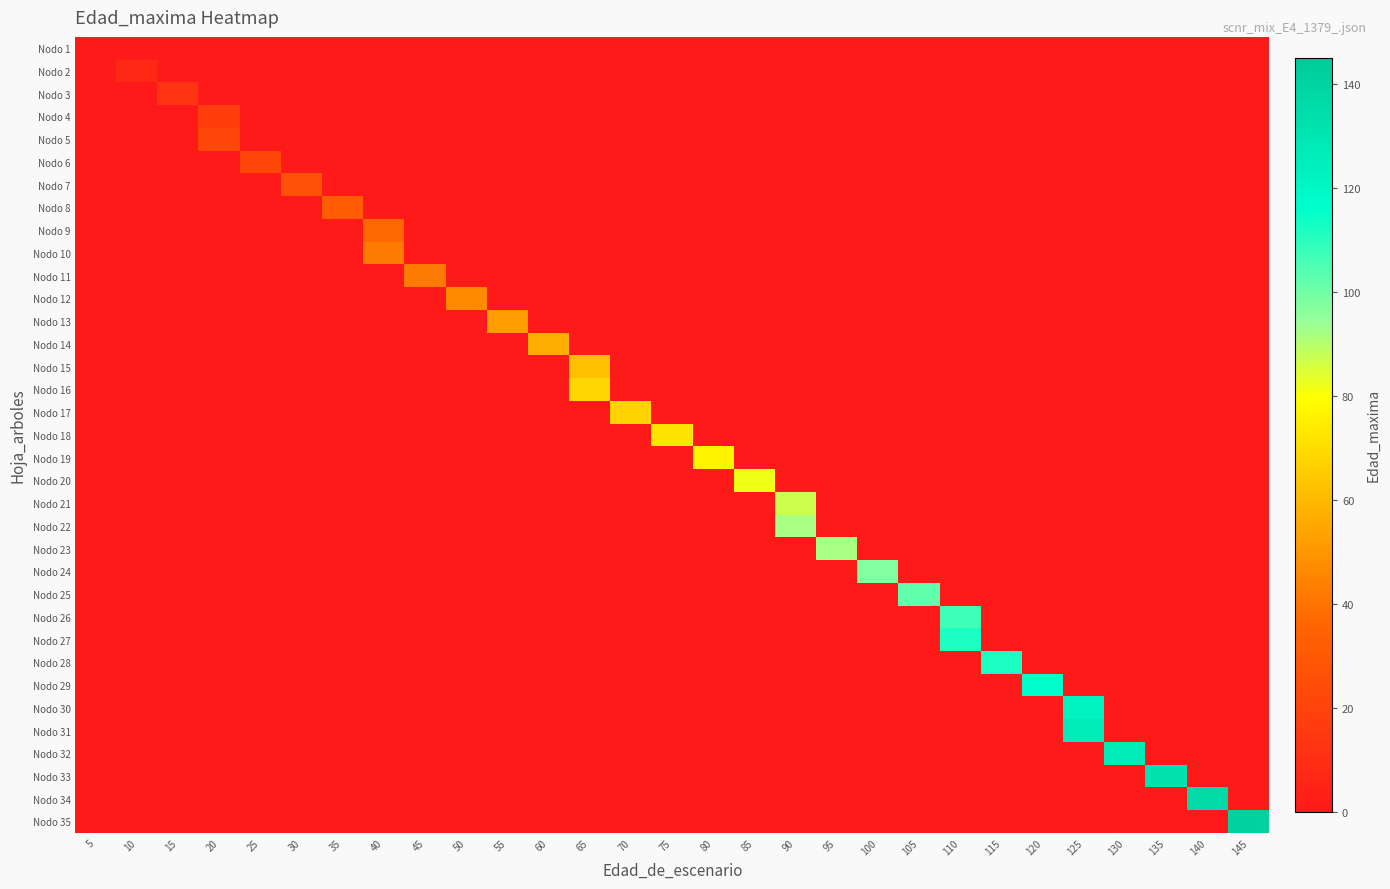

What is the spread (max minus min) of values at 75?

72